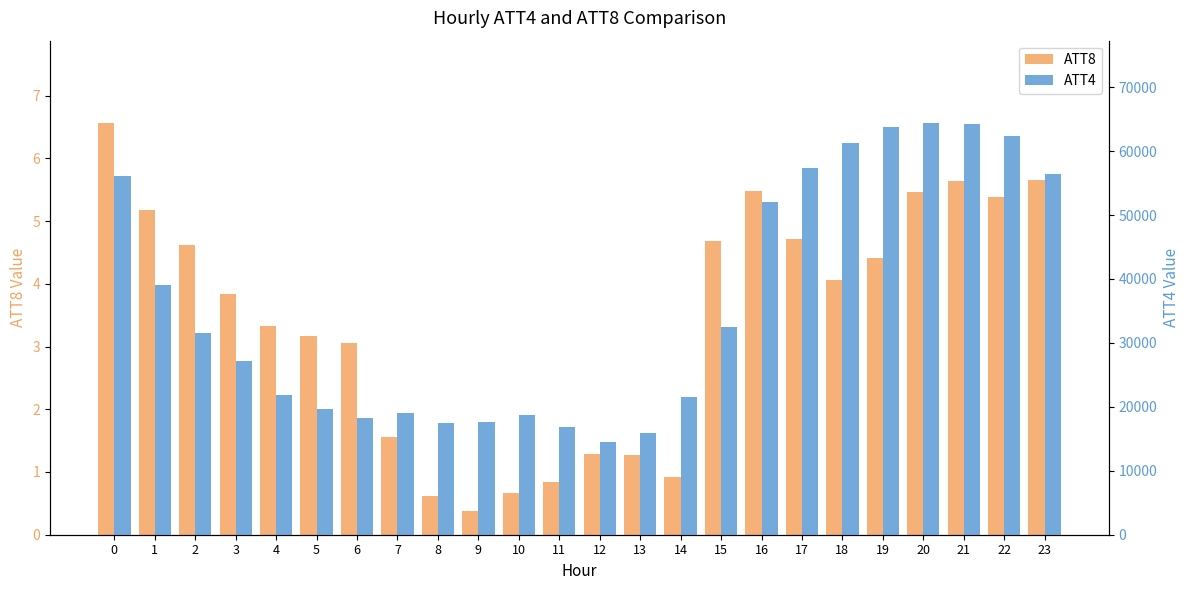

What is the difference between the highest and lowest values at 11?

16899.2